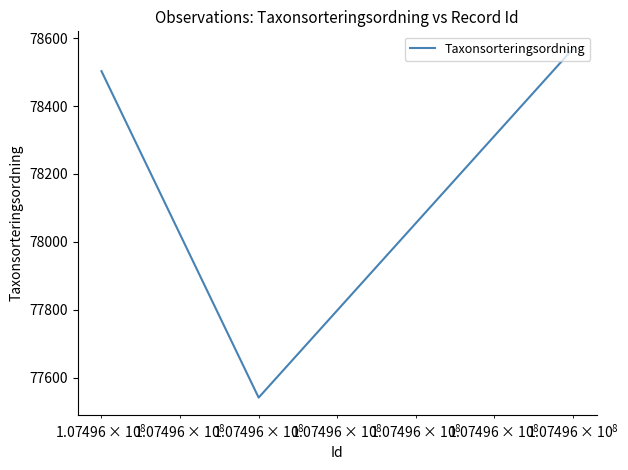

What is the average value?

78204